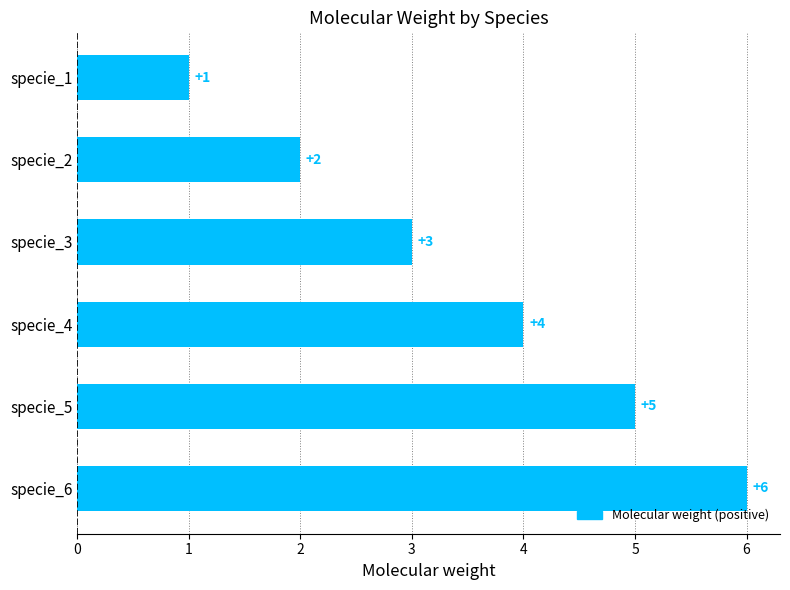

The value at specie_3 is 3. True or false?

True